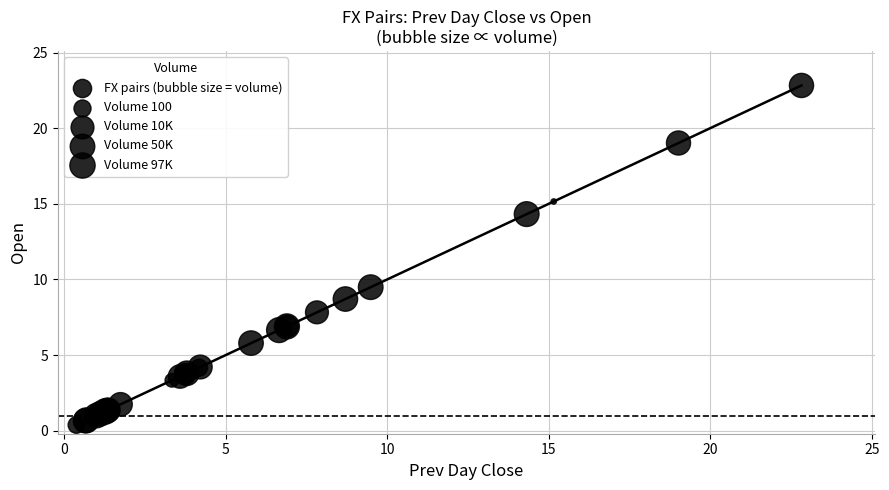

What Y value in the scatter plot is closest to 11?

9.5